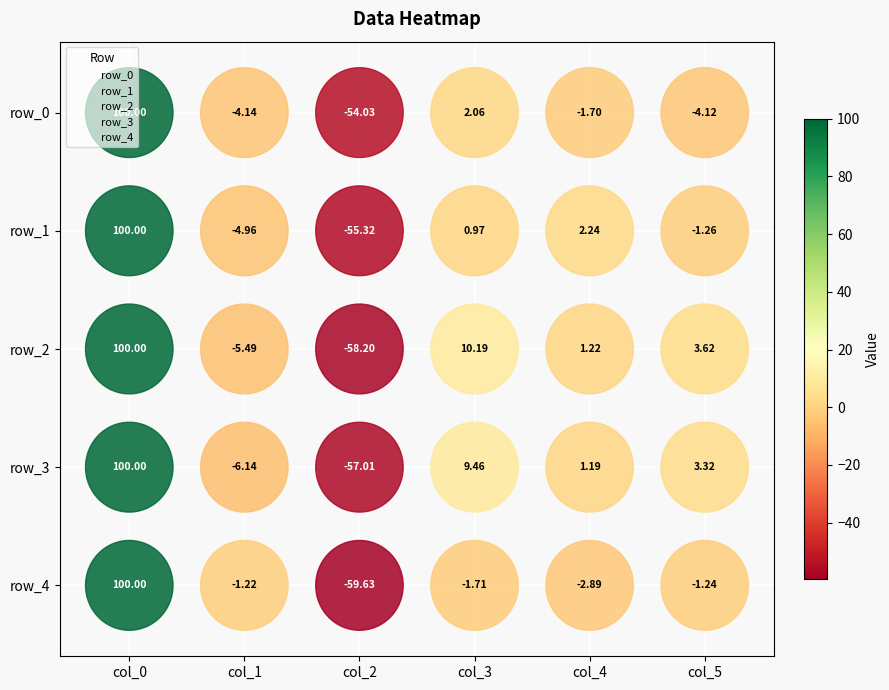

What is the sum of the row_3 values at col_5 and col_2?

2